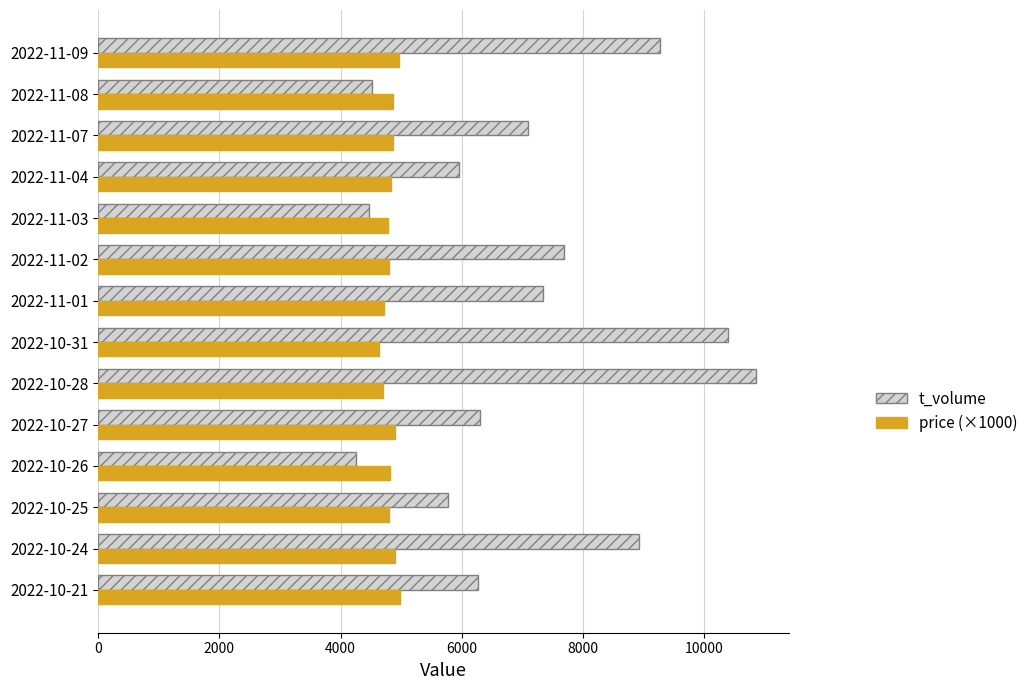

What is the greatest value displayed?

10862